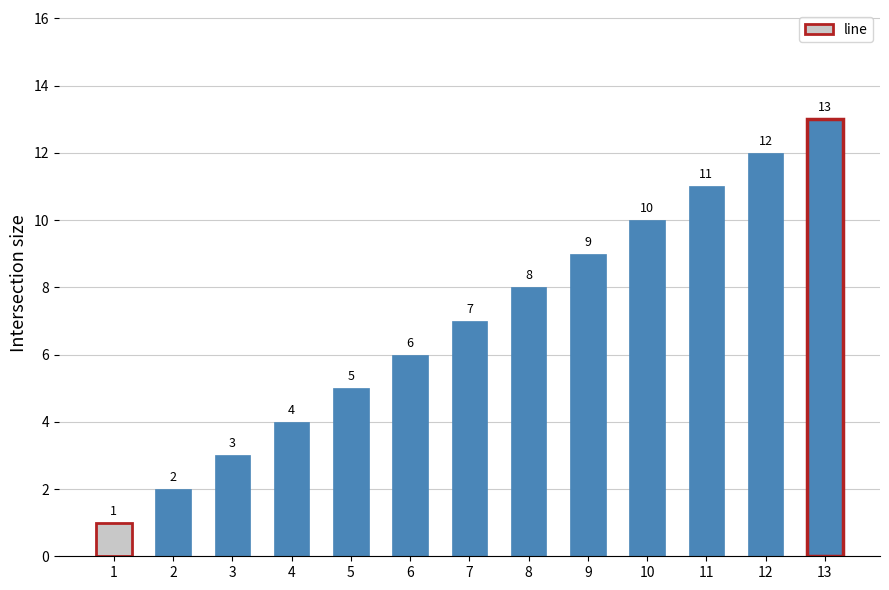

What is the difference between the maximum and minimum values?

12